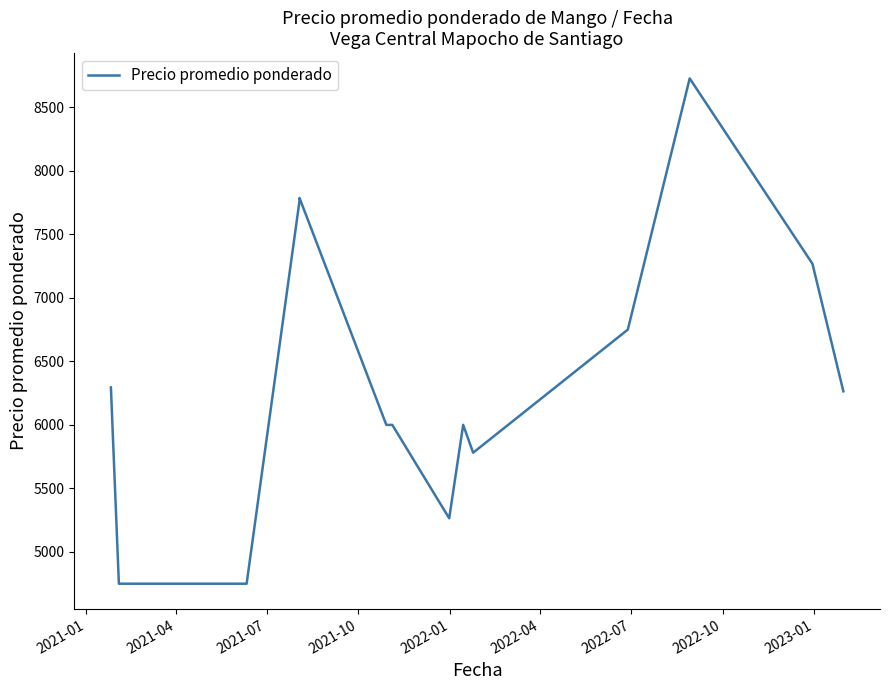

How many categories are shown in the chart?

20